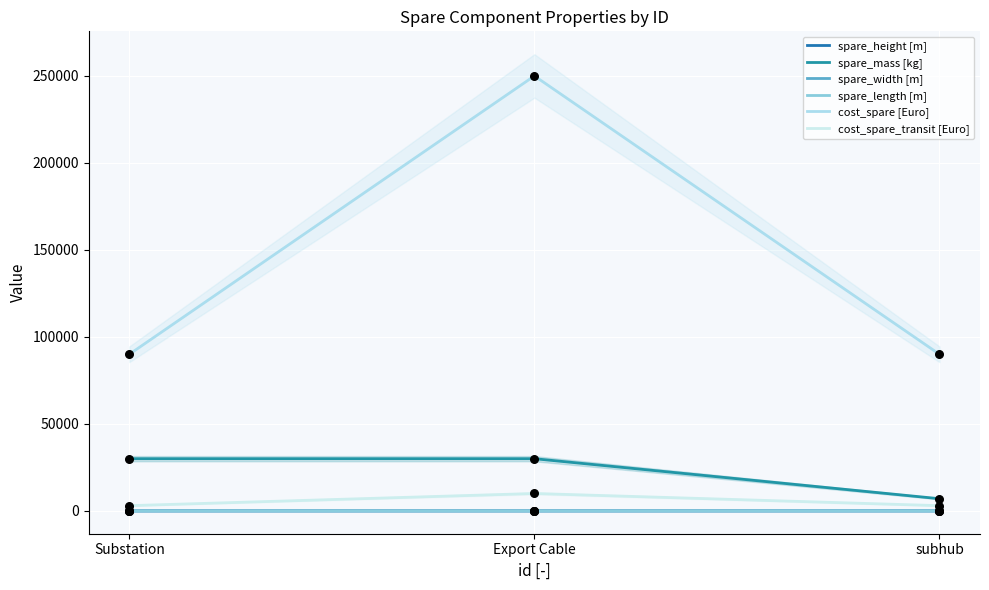

Which series reaches the minimum Y coordinate?

spare_height [m]